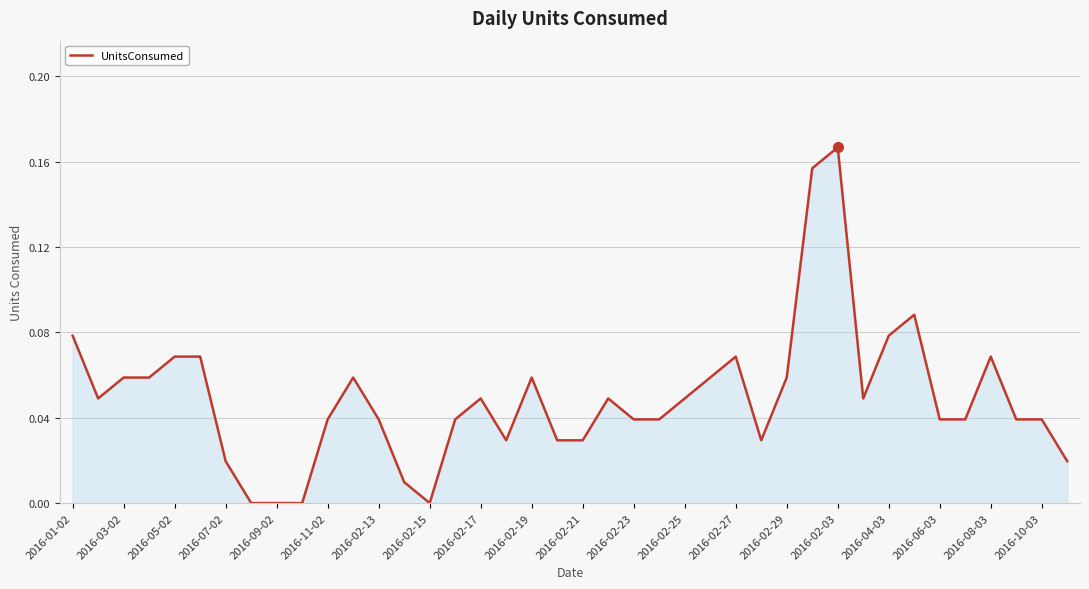

Where is the data nearest to the value 0?

2016-02-15